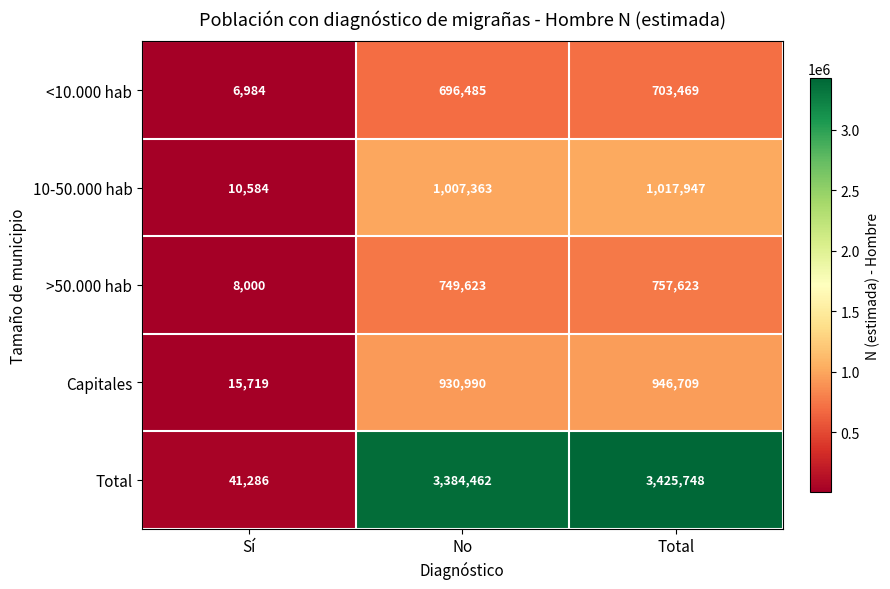

Is it true that Capitales equals 15719 at Sí?

True